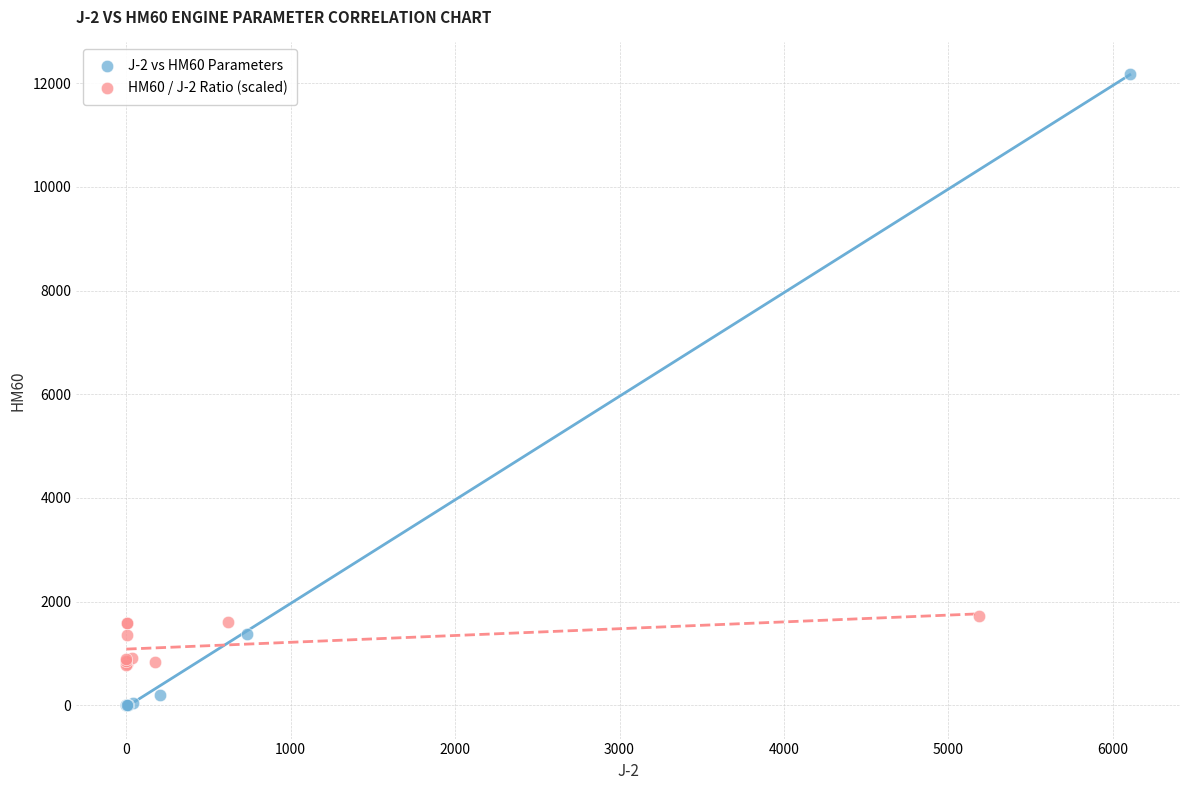

Which series reaches the maximum Y coordinate?

J-2 vs HM60 Parameters